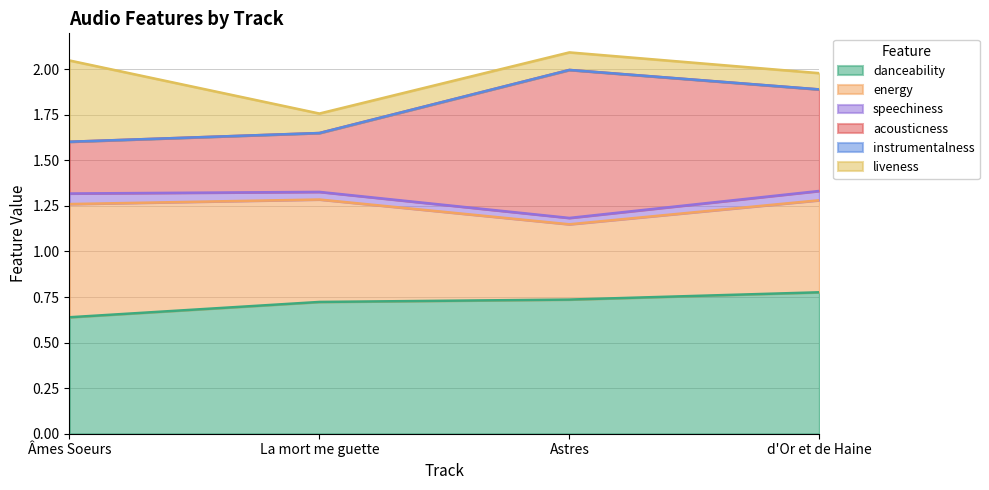

Which series has the largest range (max minus min)?

acousticness